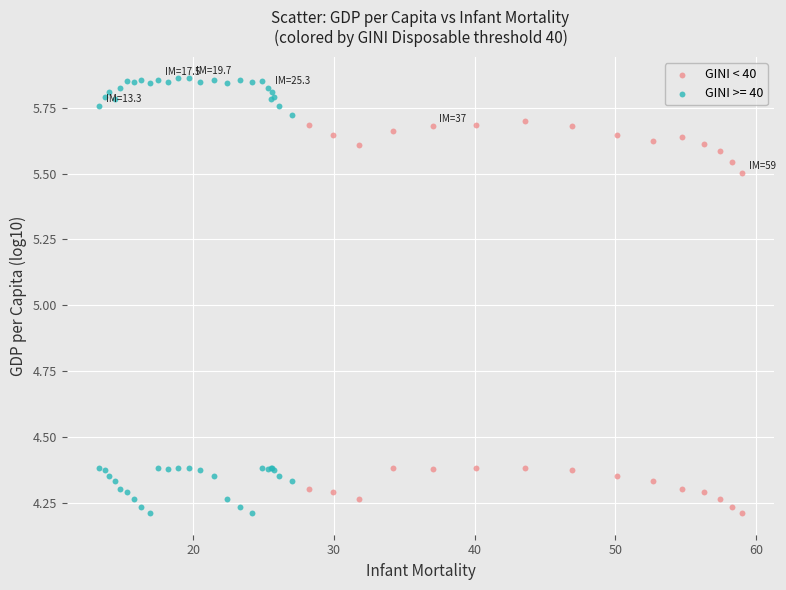

Which series contains the highest Y value?

GINI >= 40